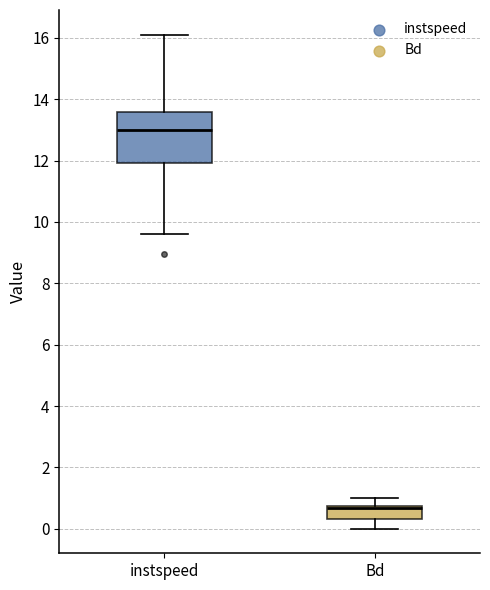

Where does the upper whisker of the box for instspeed end on the y-axis? The values are not printed on the chart, so give them approximately, as read against the axis.

16.2